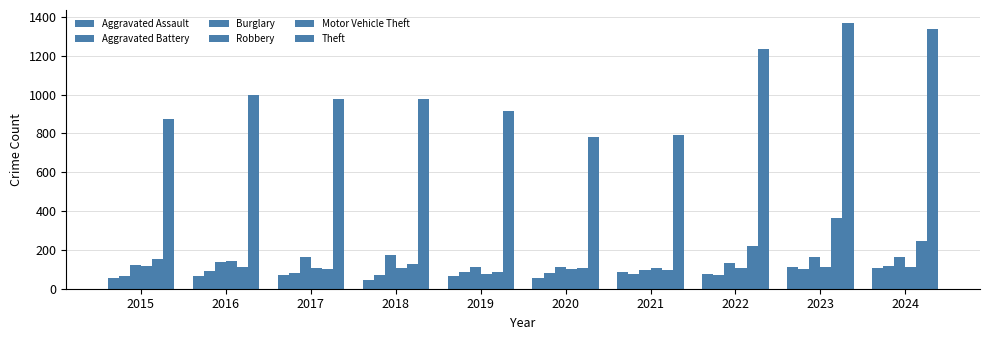

Count the number of data series in this chart.

6